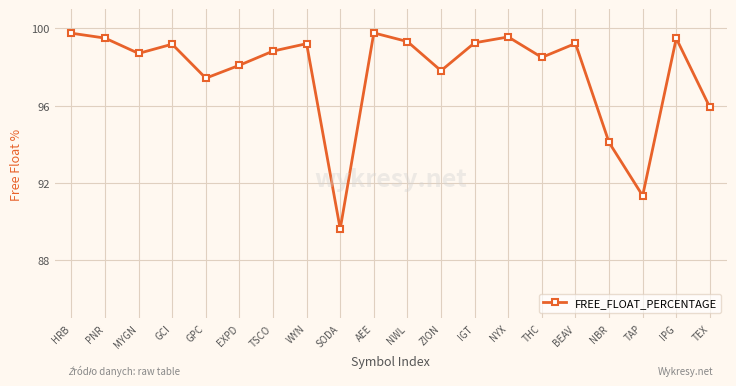

Which category has the lowest value across all series?

SODA